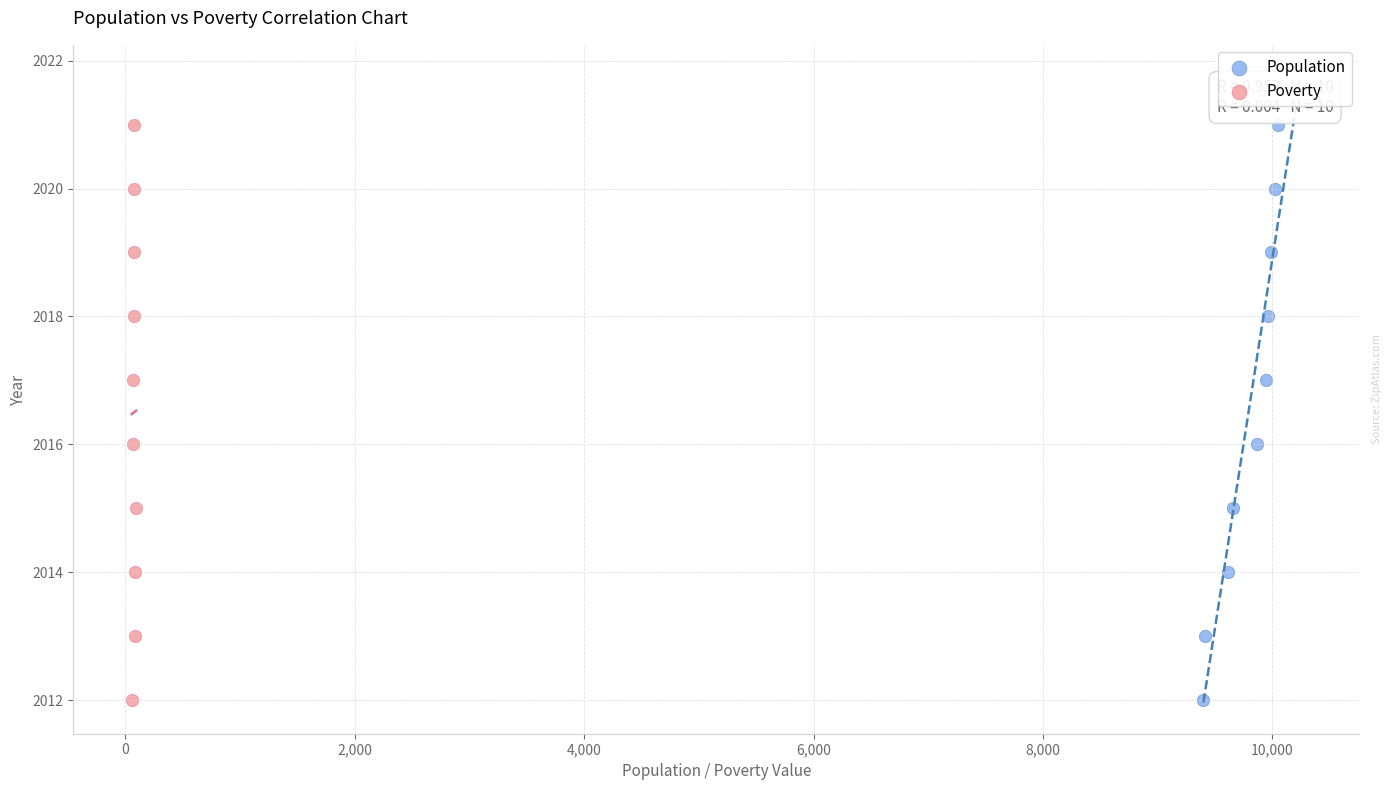

What are all the series names shown in the legend?

Population, Poverty